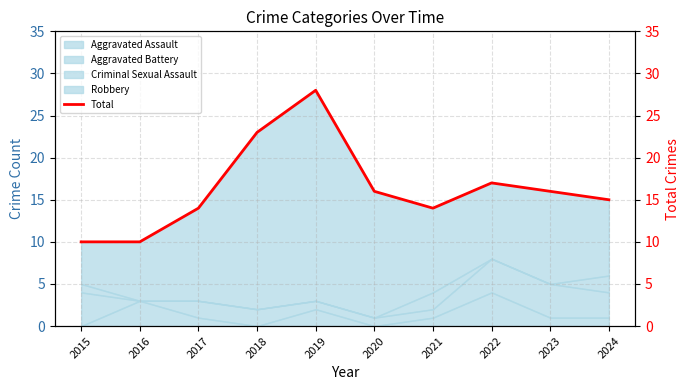

What is the sum of the values at 2017 and 2015?

24